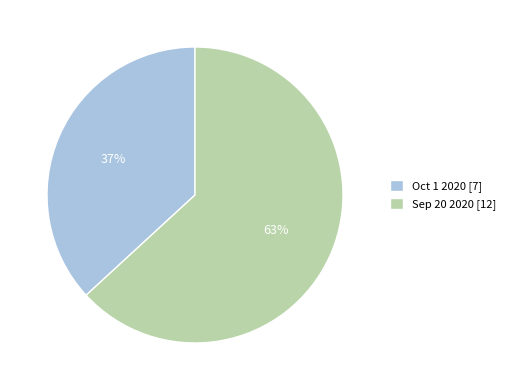

How many slices are in this pie chart?

2